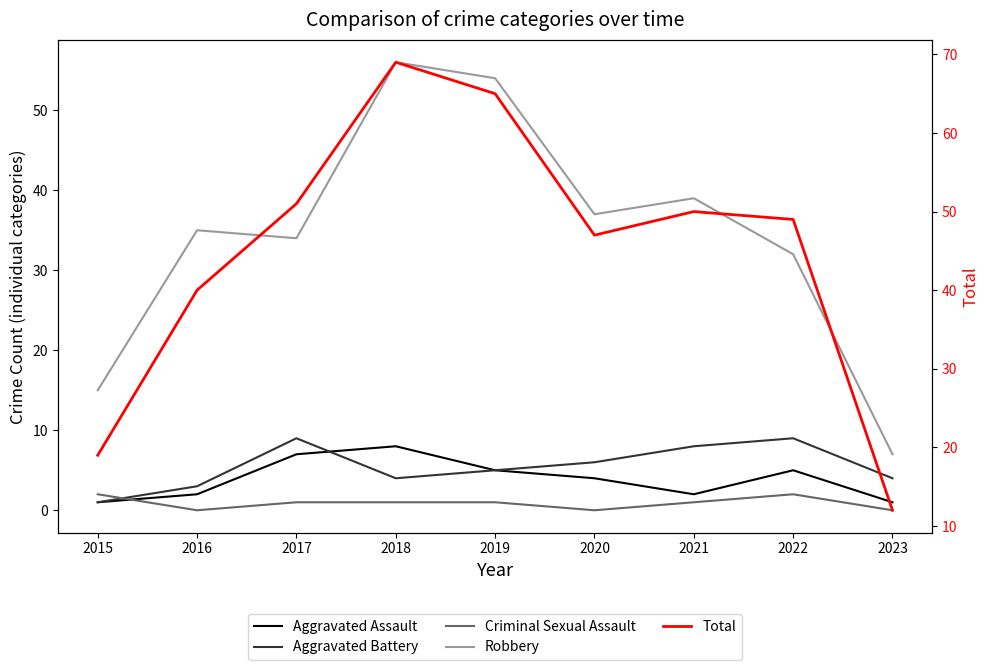

What is the spread (max minus min) of values at 2020?

47